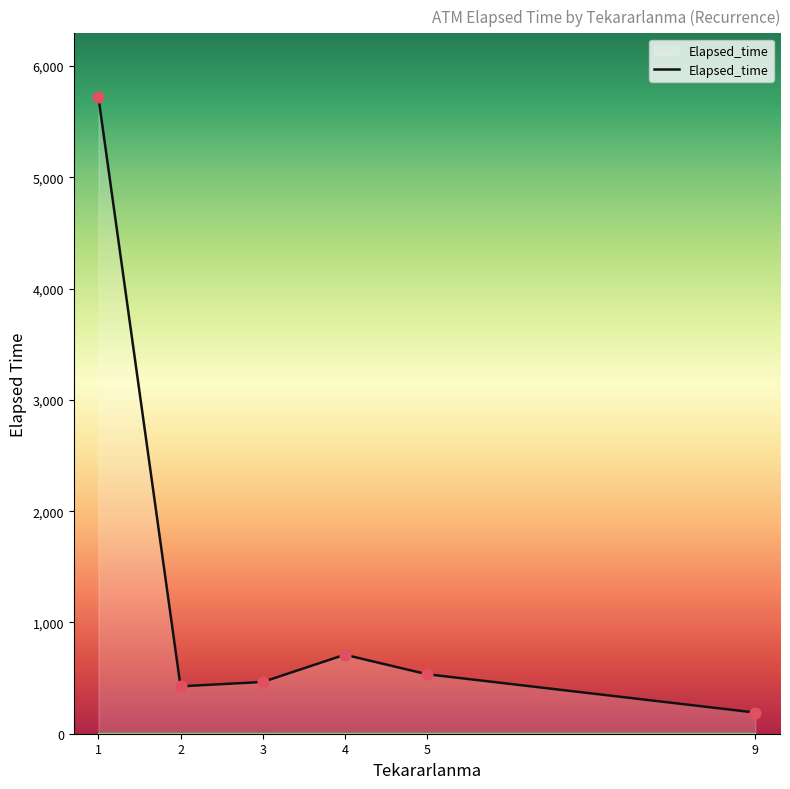

Which has a higher value, 5 or 1?

1